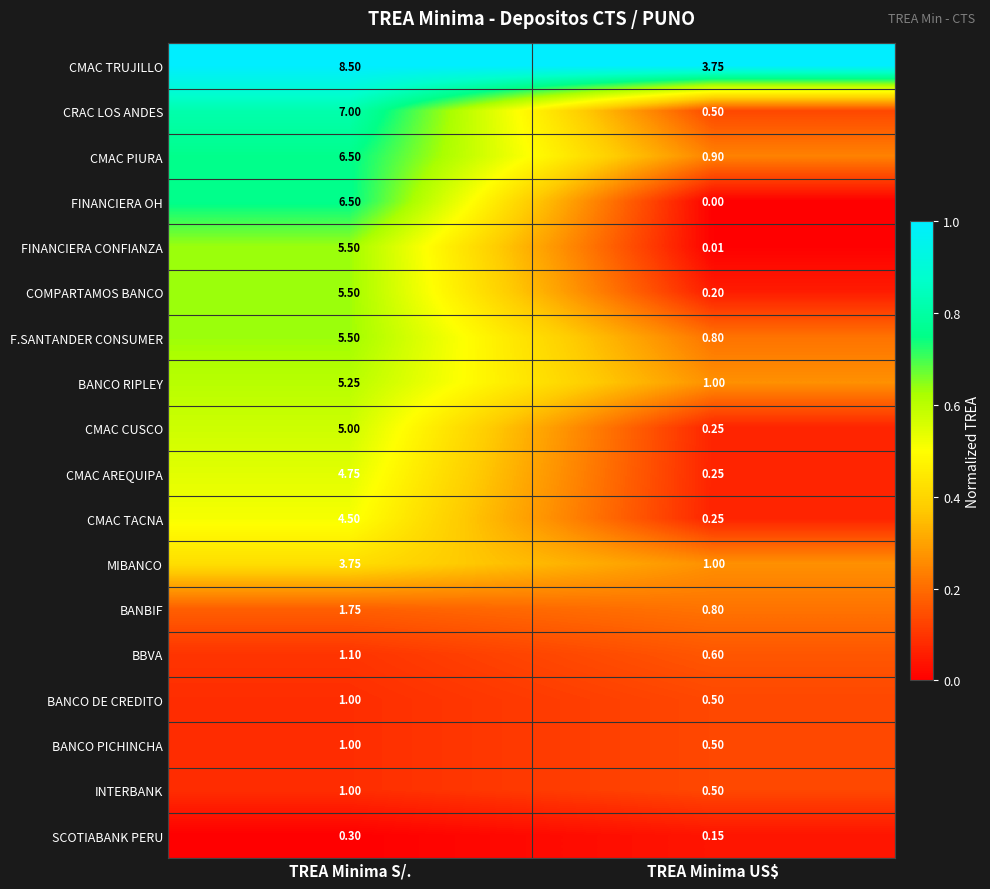

At which label is INTERBANK closest to 0?

TREA Minima US$